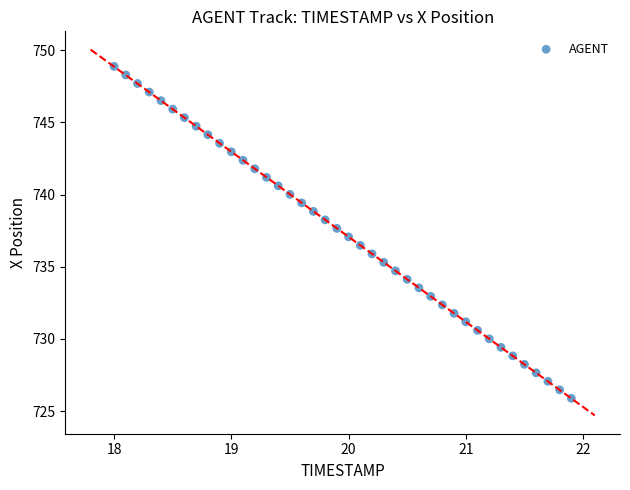

What is the range of Y values (max minus min)?

23.0